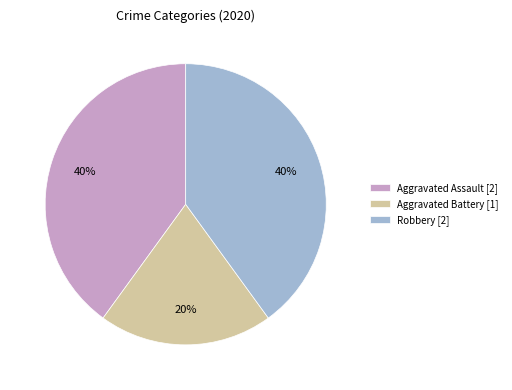

True or false: Aggravated Assault accounts for 29% of the total.

False